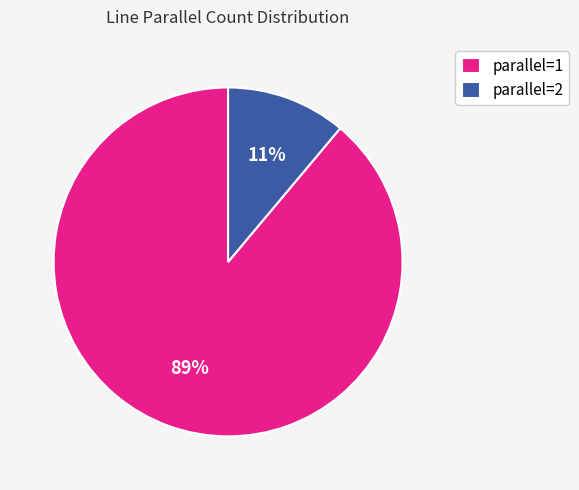

To the nearest percent, what is the difference between the largest and smallest slice percentages?

78%